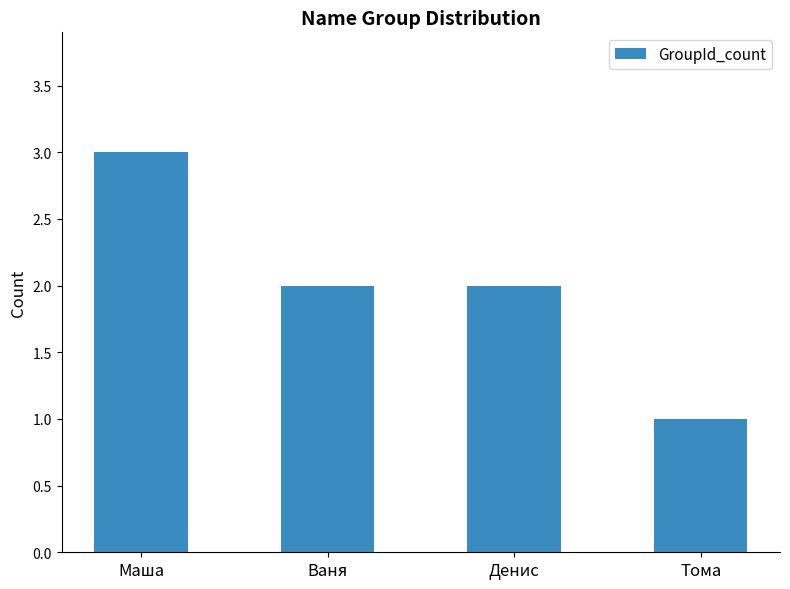

Reading left to right, what are all the values shown in this chart?

Маша=3	Ваня=2	Денис=2	Тома=1